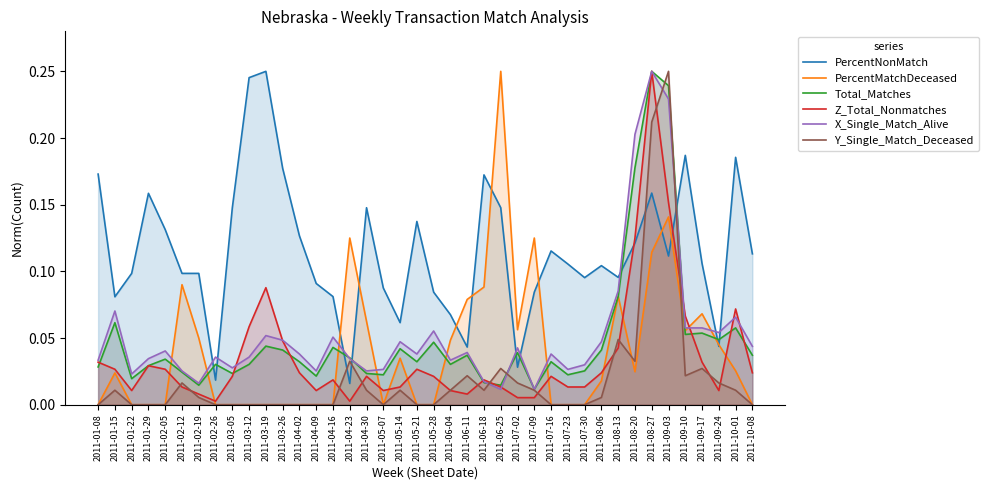

Is it true that Total_Matches equals 0.0 at 2011-07-23?

False